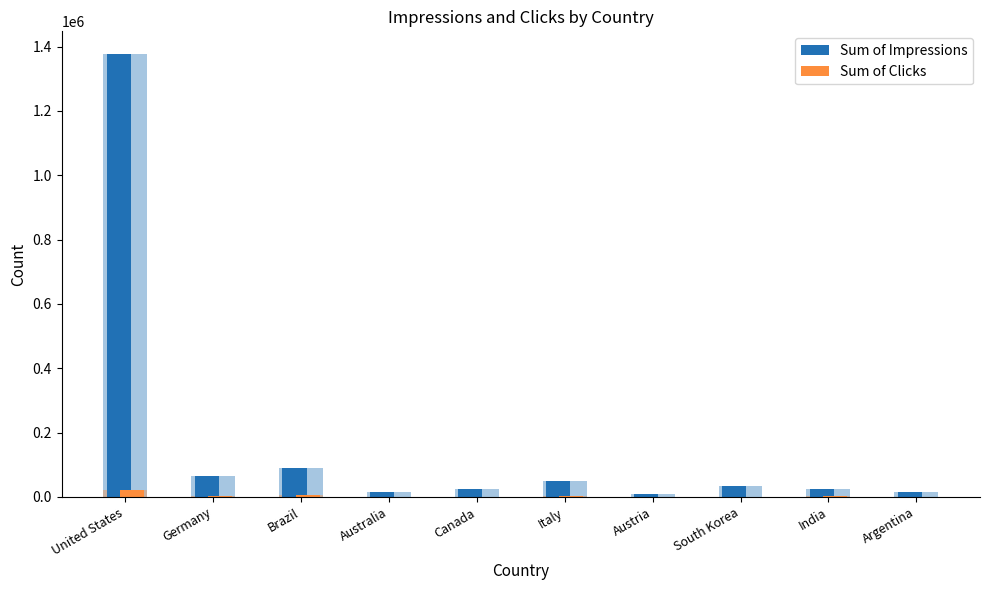

Where is Sum of Clicks nearest to the value 11049?

Brazil